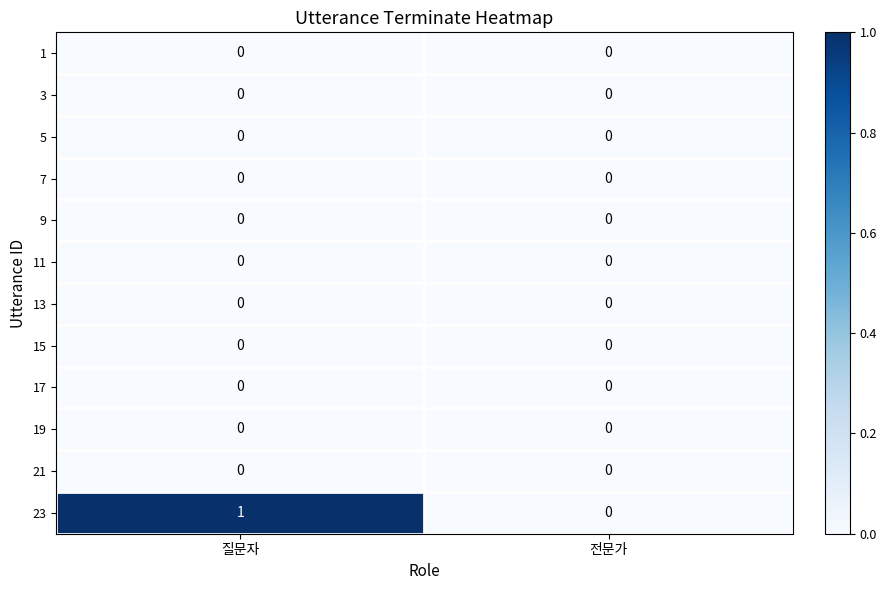

Which category has the highest value across all series?

질문자